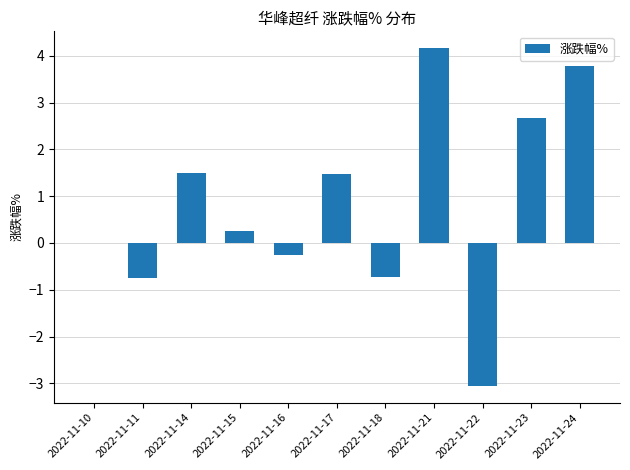

Count the number of categories in the chart.

11